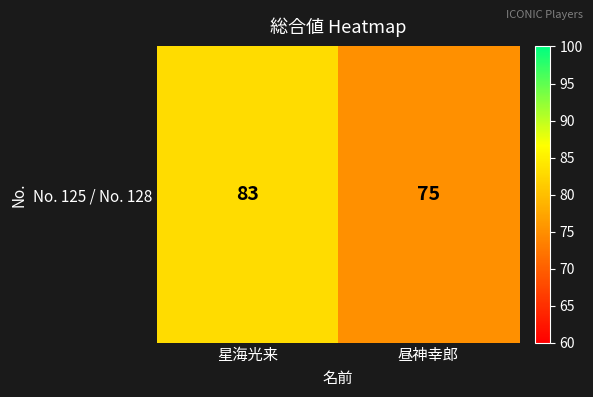

Rank the categories by value from lowest to highest.

昼神幸郎, 星海光来